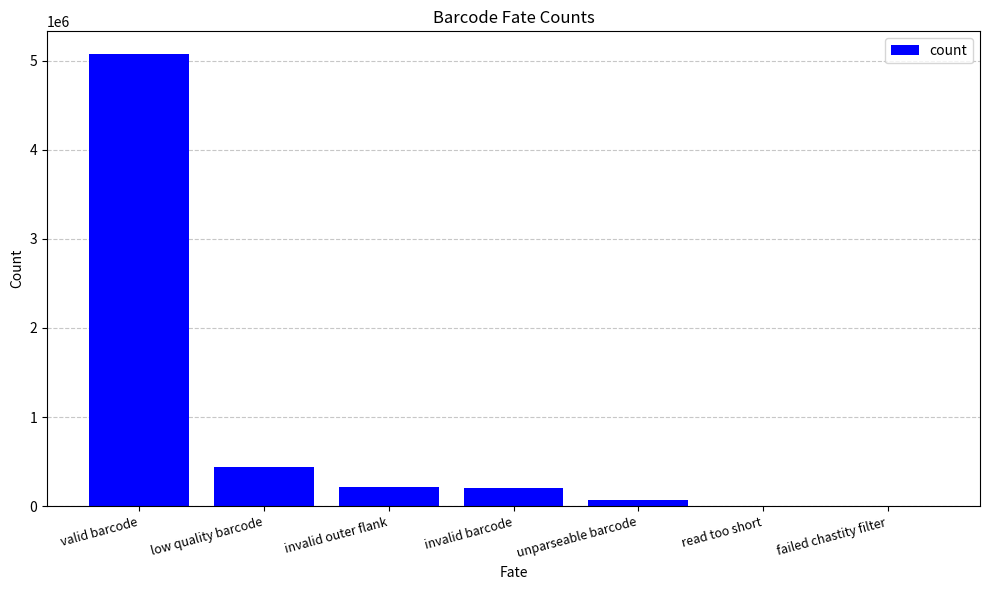

What is the sum of all values?

6004237